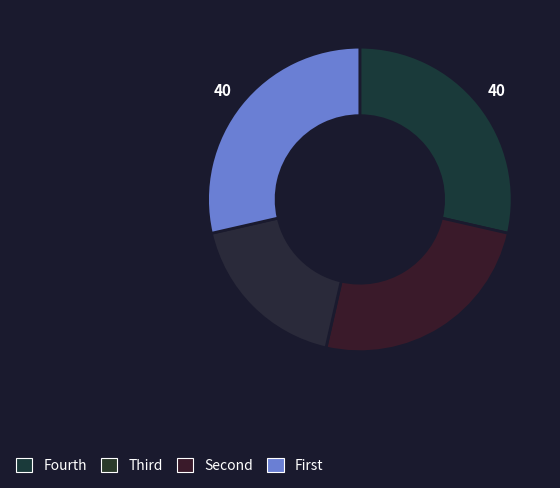

Count the number of slices in the pie.

4